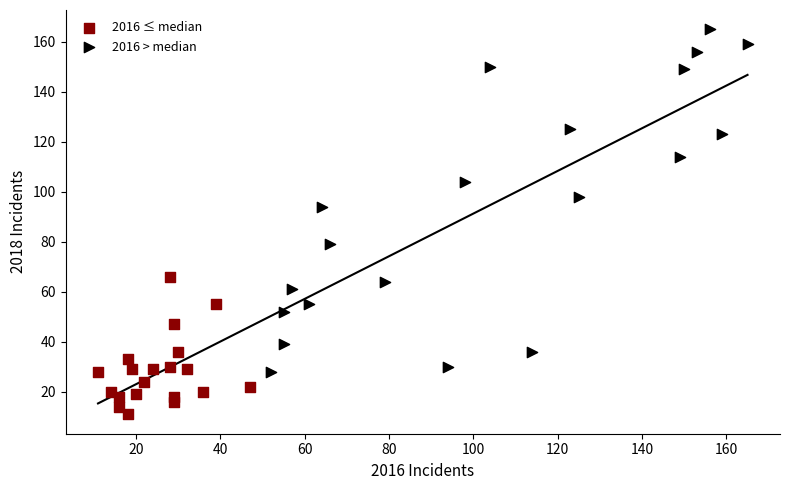

Which series contains the lowest Y value?

2016 ≤ median